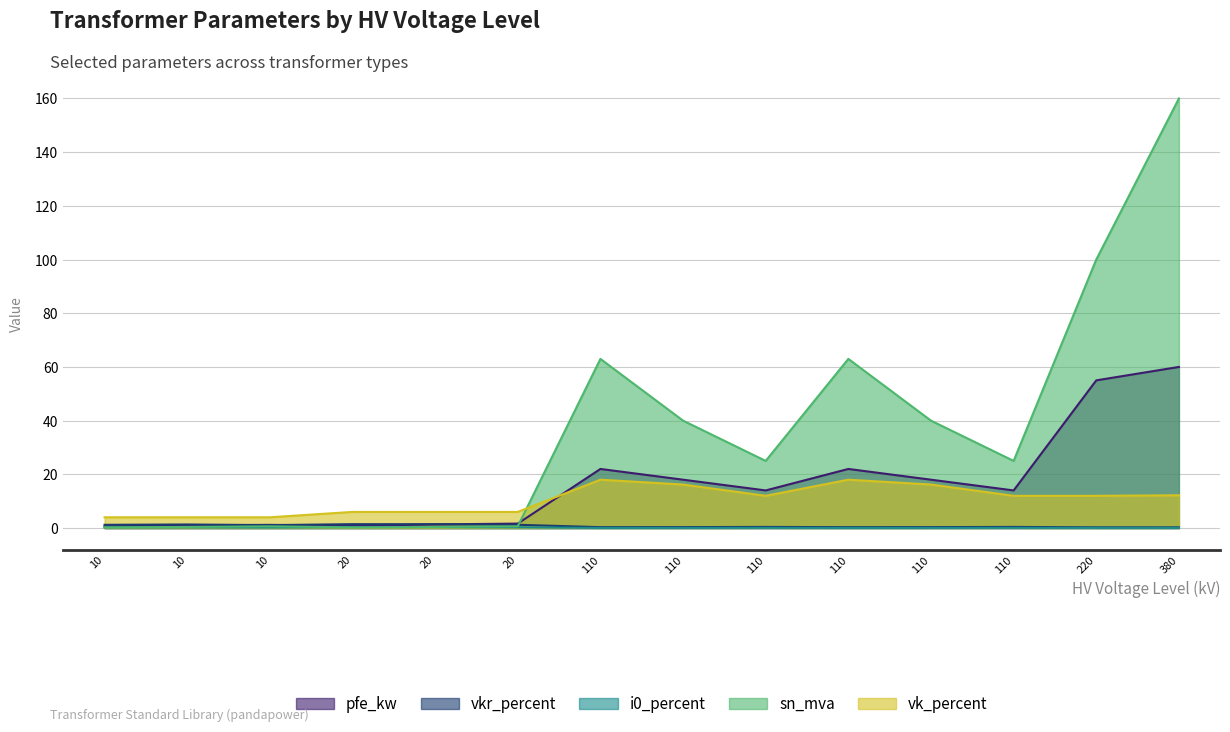

What is the highest value of the sn_mva series?

160.0